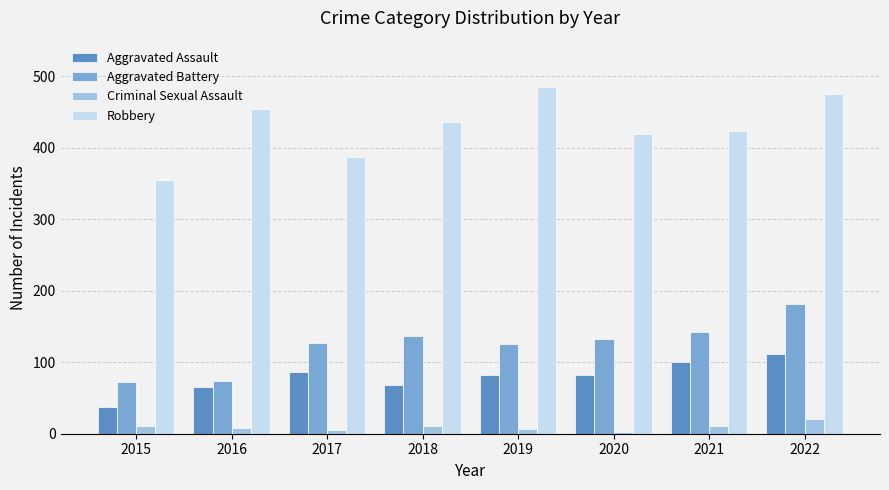

What is the value of the Criminal Sexual Assault bar at the 7th from the left?

11